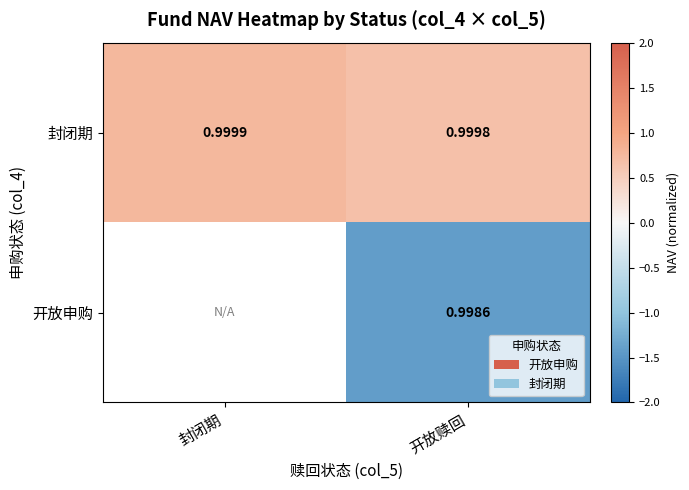

Count the 封闭期 values in the range 0 to 1.

2